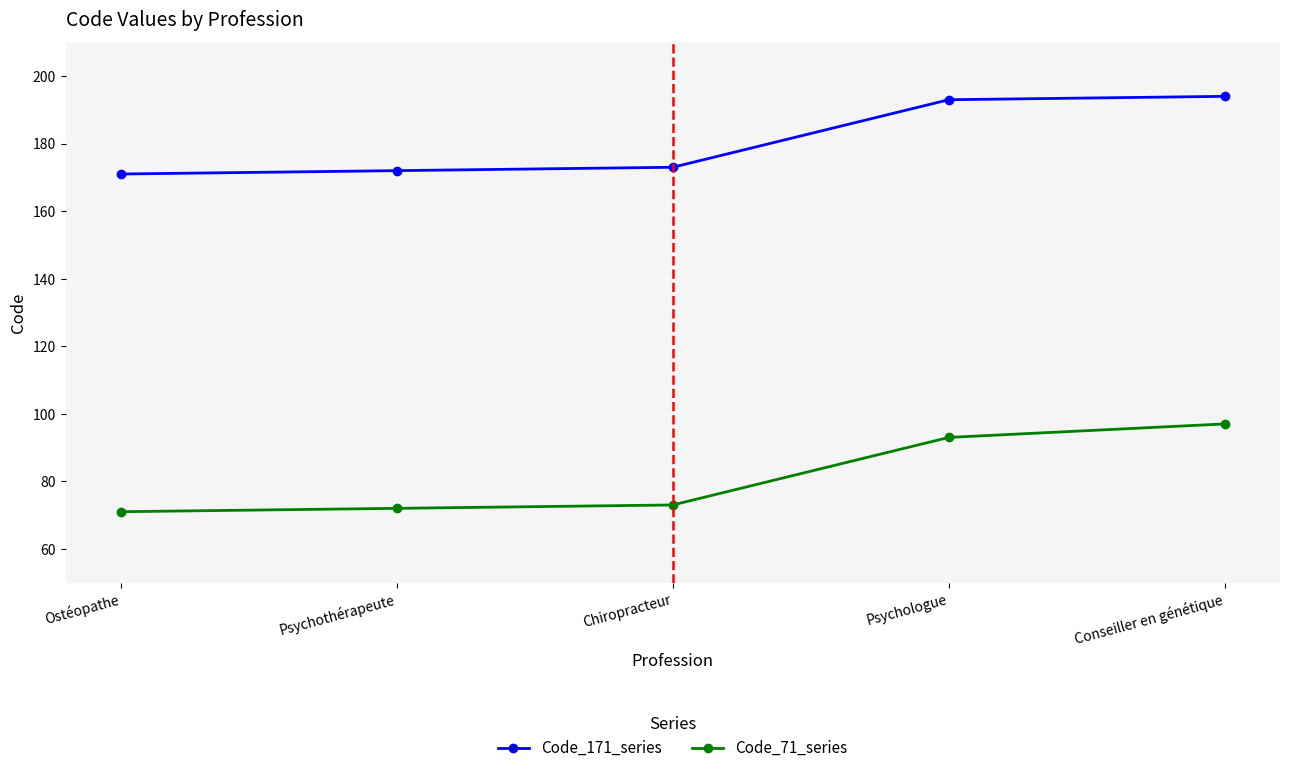

List the series in order of their peak value, lowest first.

Code_71_series, Code_171_series